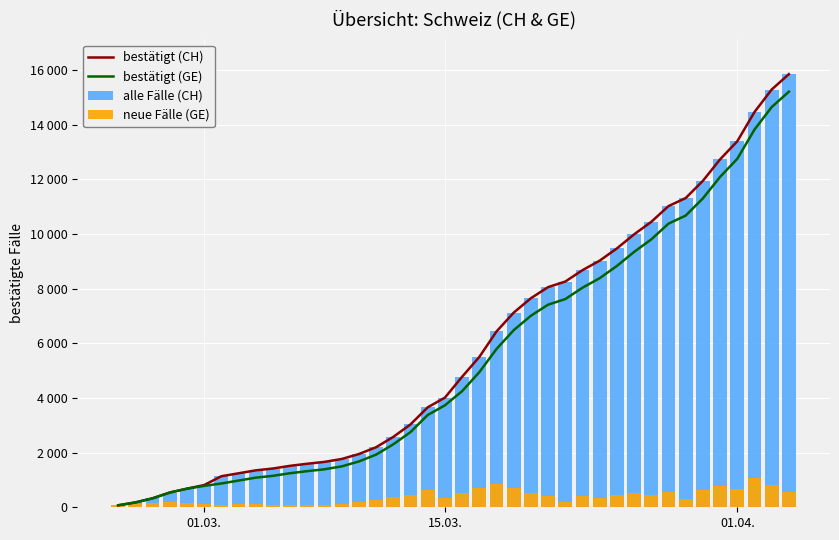

Rank the series by their maximum value, from highest to lowest.

bestätigt (CH), alle Fälle (CH), bestätigt (GE), neue Fälle (GE)